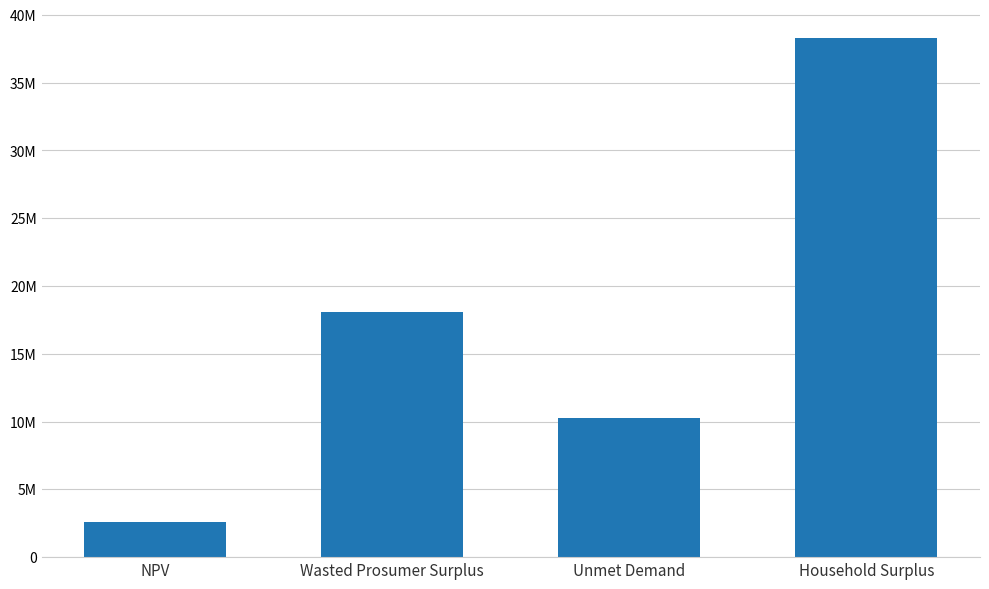

What is the difference between the values at Household Surplus and Wasted Prosumer Surplus?

20174717.6